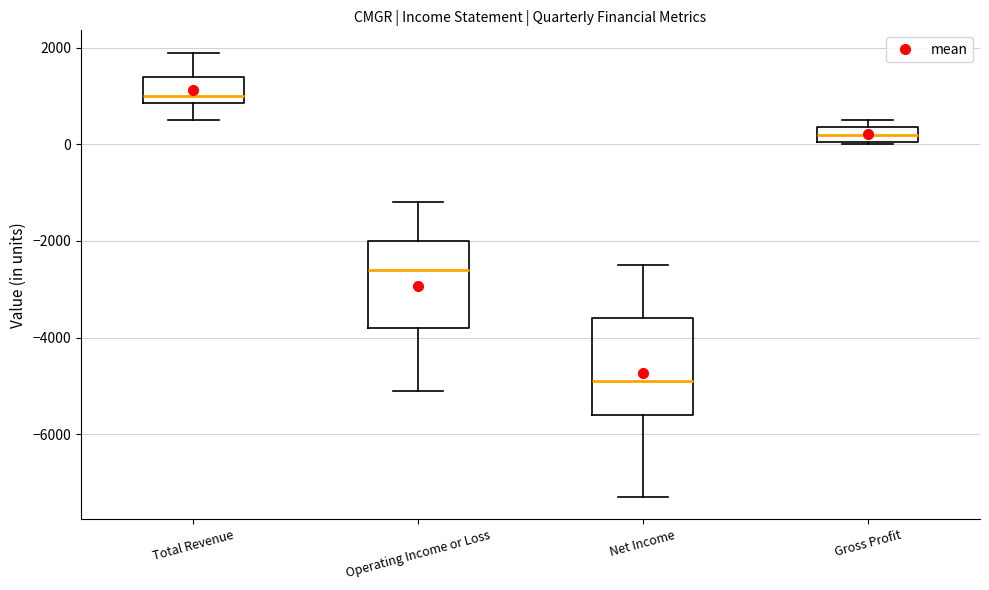

Reading left to right, transcribe this box plot: for each box, give where its median line is, the range the box spans, and where its two whiskers end, as read against the y-axis. The values are not printed on the chart, so give them approximately, as read against the axis.

Total Revenue: median 1000, box 800 to 1400, whiskers 600 to 2000
Operating Income or Loss: median -2600, box -3800 to -2000, whiskers -5000 to -1200
Net Income: median -4800, box -5600 to -3600, whiskers -7200 to -2400
Gross Profit: median 200, box 0 to 400, whiskers 0 to 600